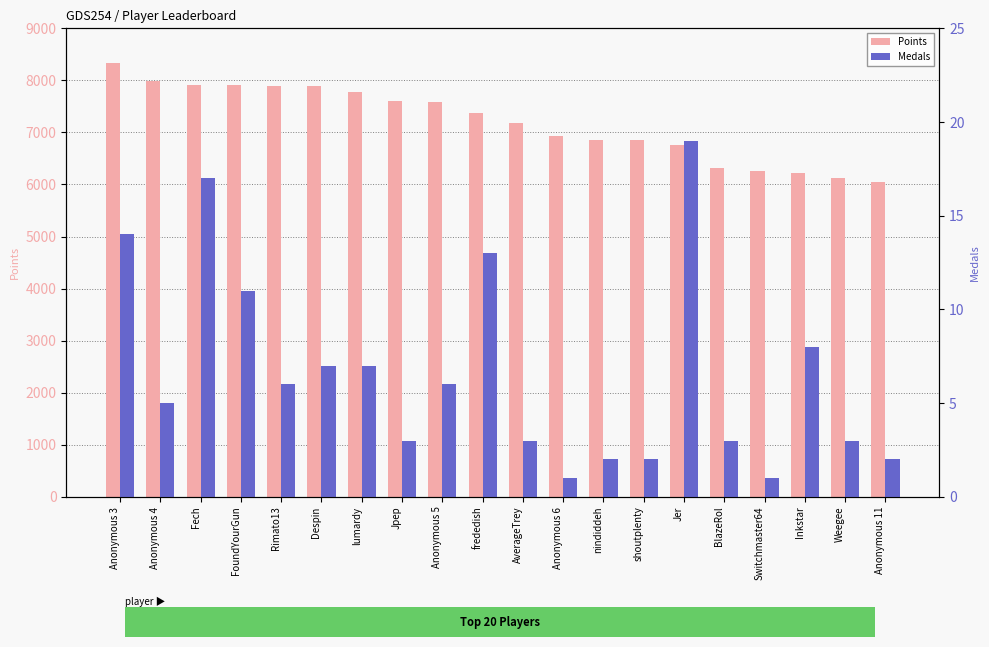

What is the value of the Points bar at the 20th from the left?

6049